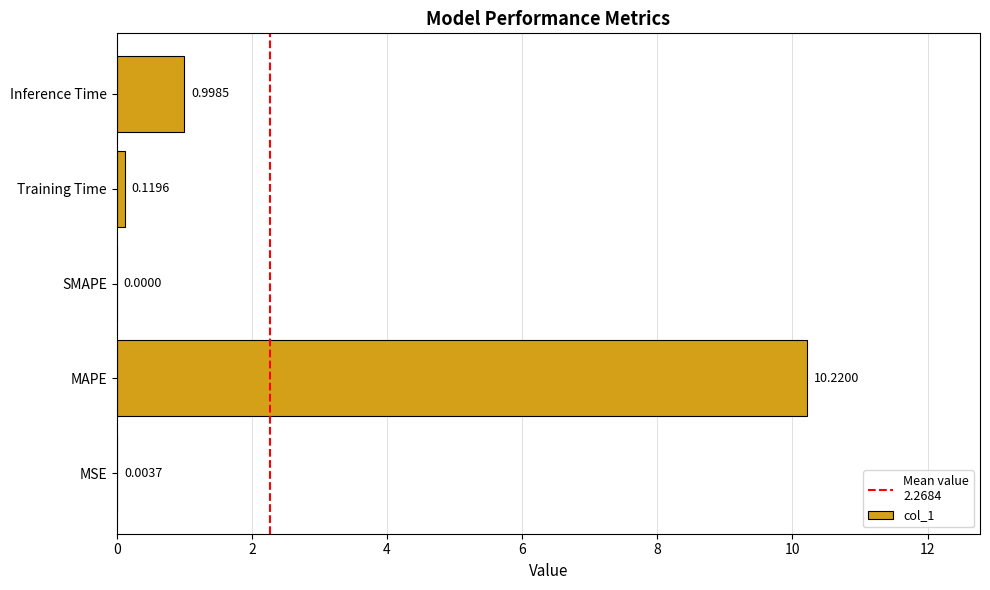

What is the sum of the values at Inference Time and MSE?

1.0